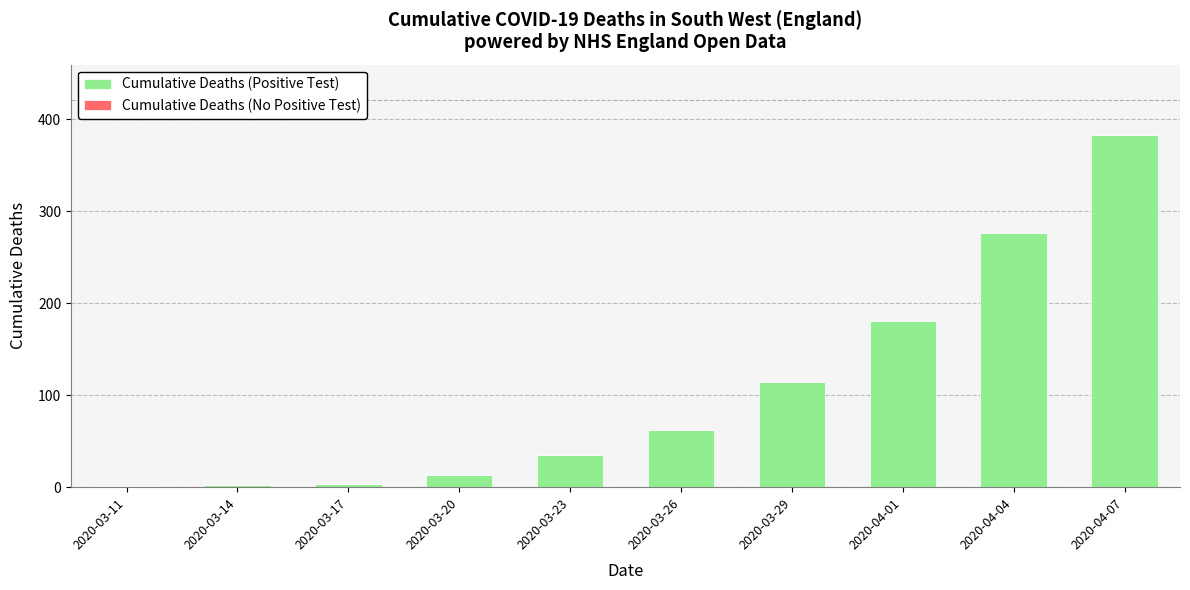

What is the greatest value displayed?

383